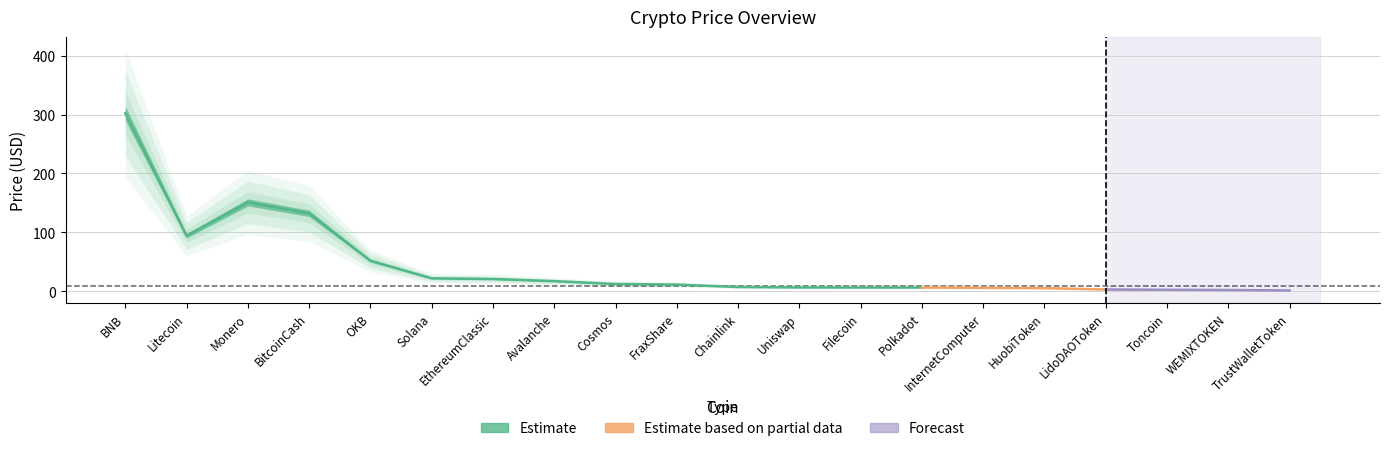

What is the difference between the maximum and minimum values?

301.1